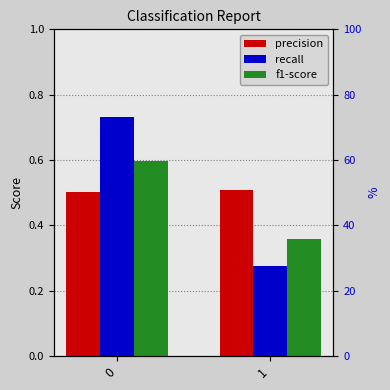

Which series has the largest total across all categories?

precision